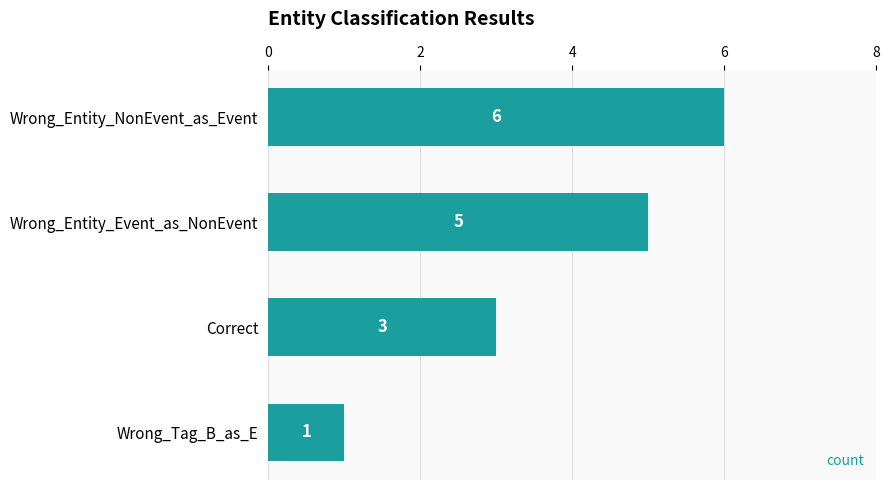

Reading top to bottom, transcribe all the data shown in this chart.

6	5	3	1